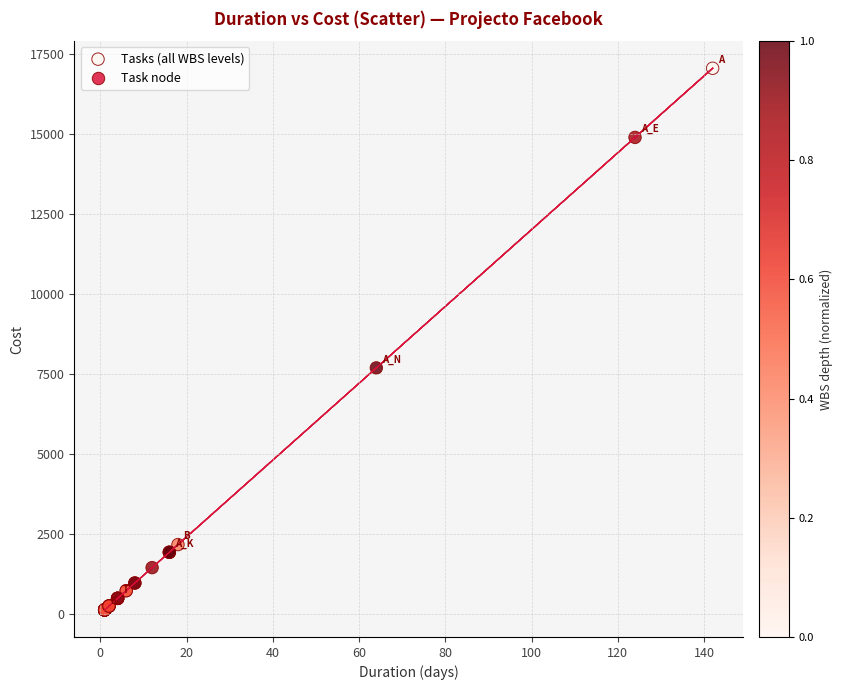

What Y value in the scatter plot is closest to 8580?

7680